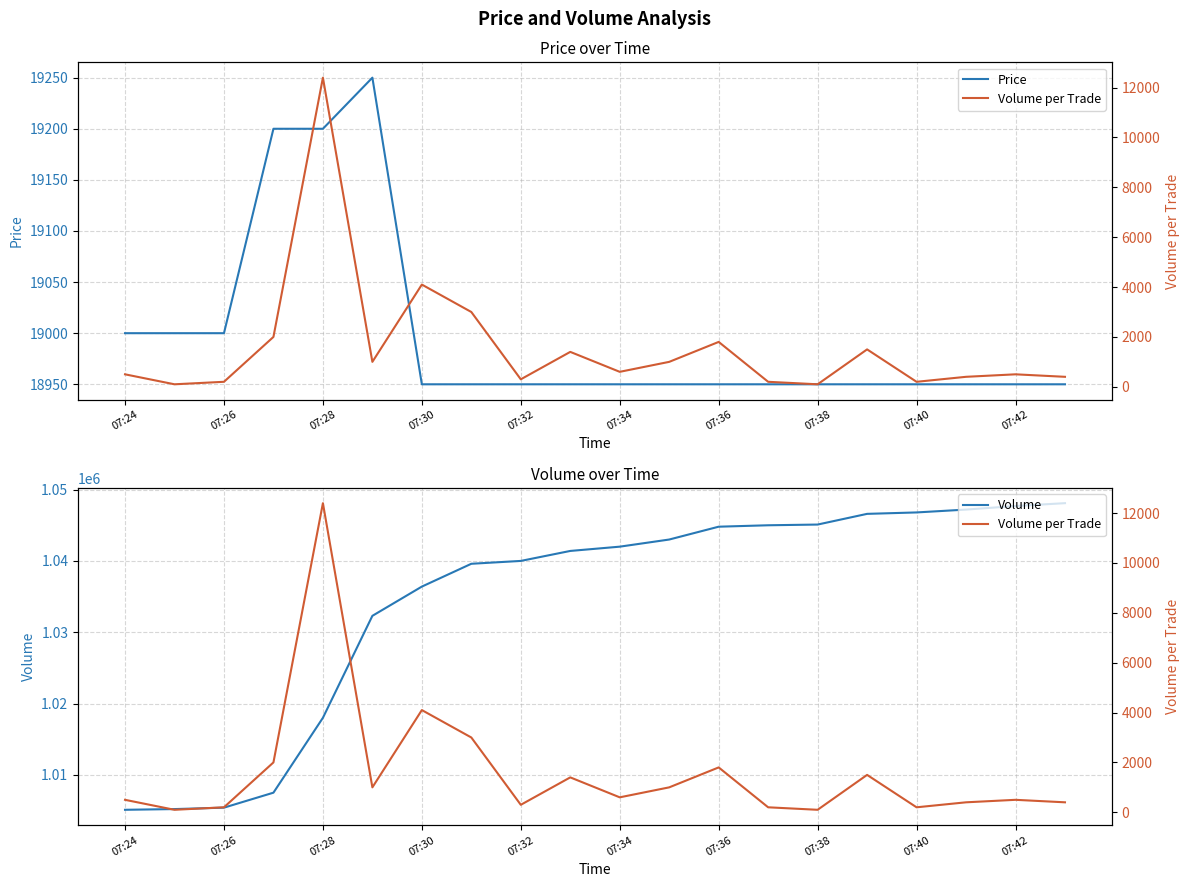

How many lines are shown in the chart?

3